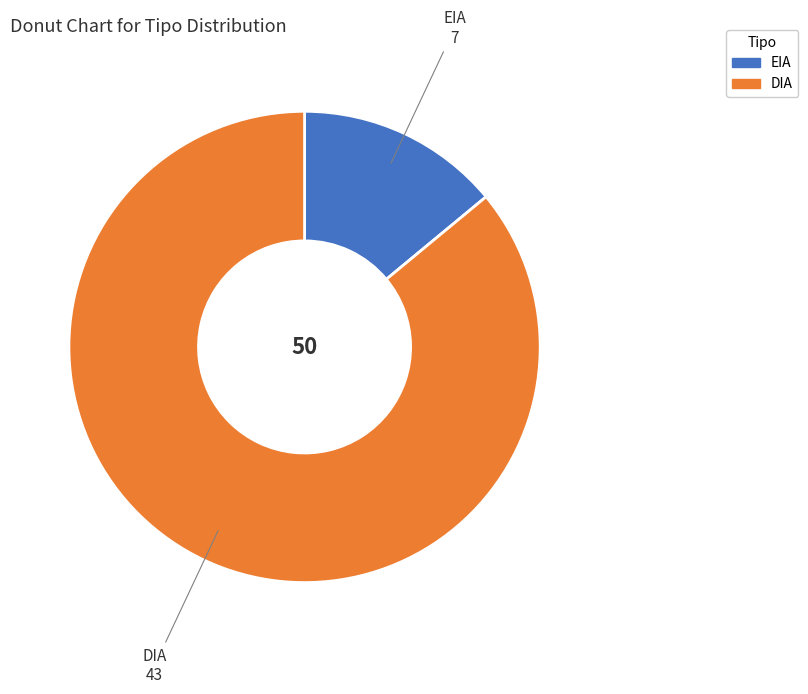

Which slice is the largest?

DIA